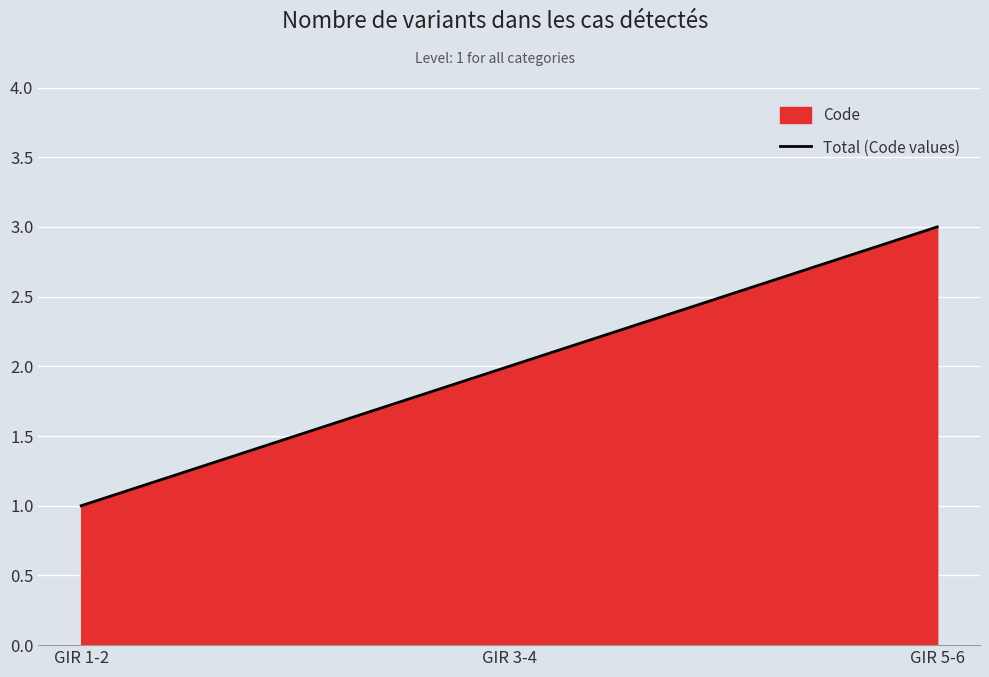

Which category has the lowest value across all series?

GIR 1-2